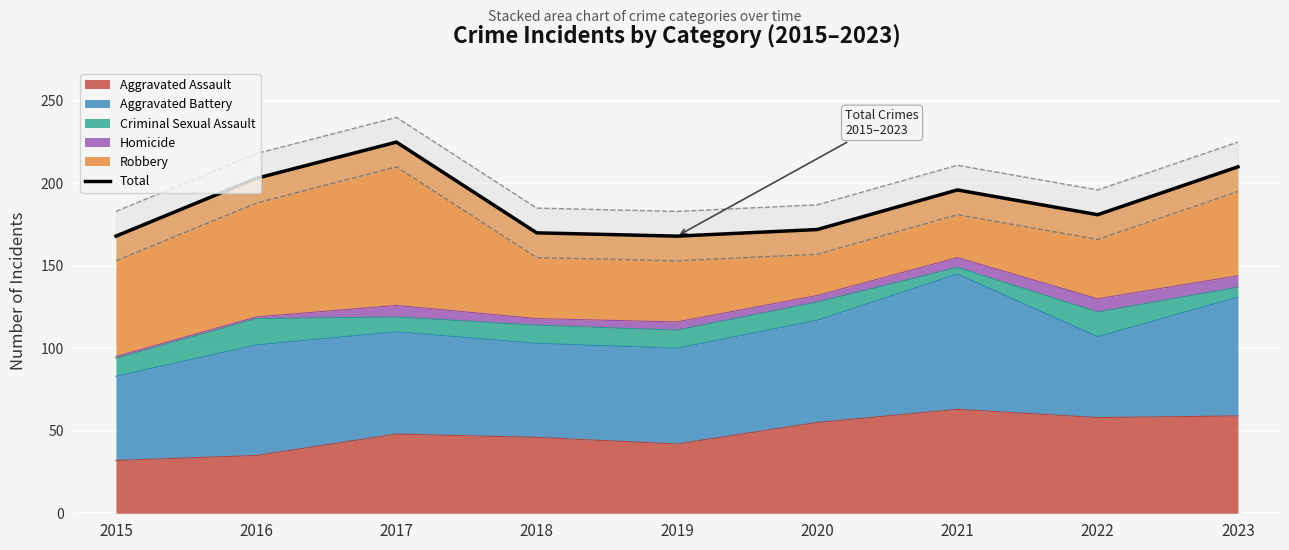

What is the change in value from 2015 to 2018?

+2